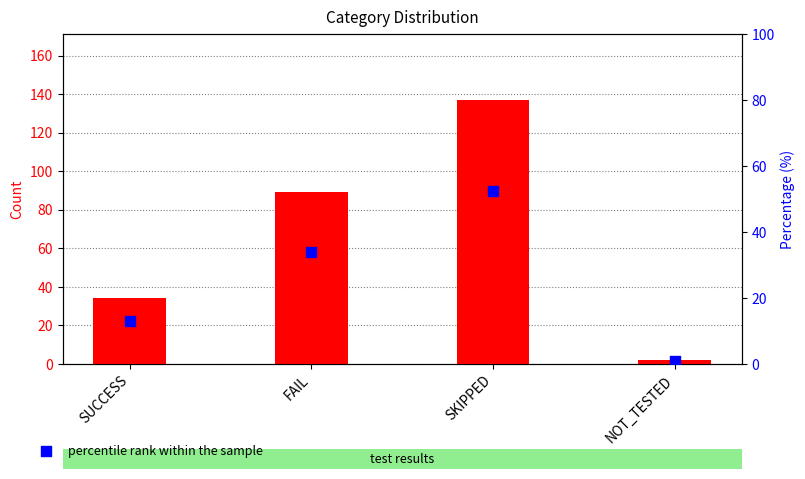

At which category is the sum across all series the highest?

SKIPPED